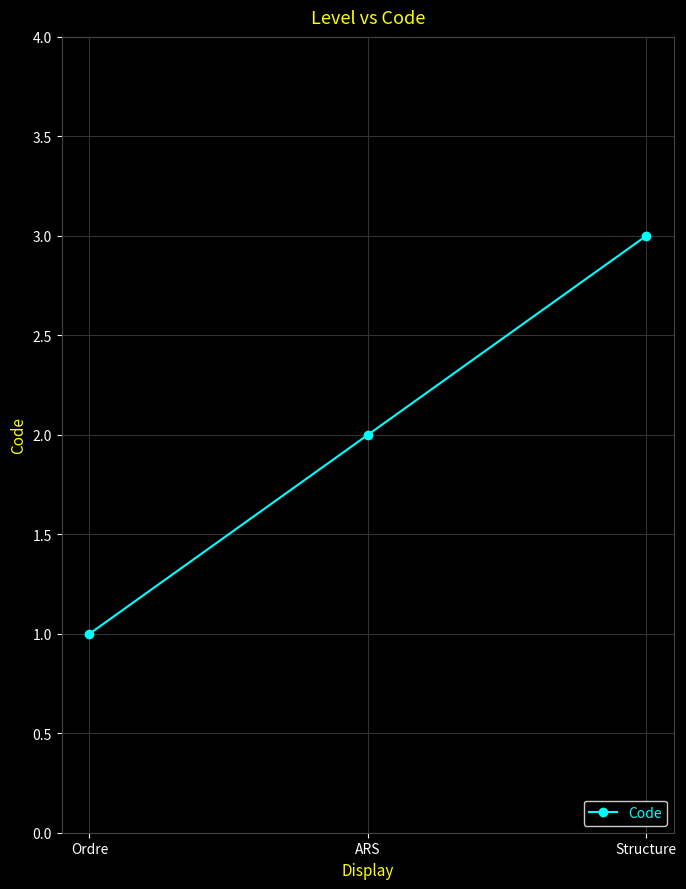

What is the value of the 2nd point from the left?

2